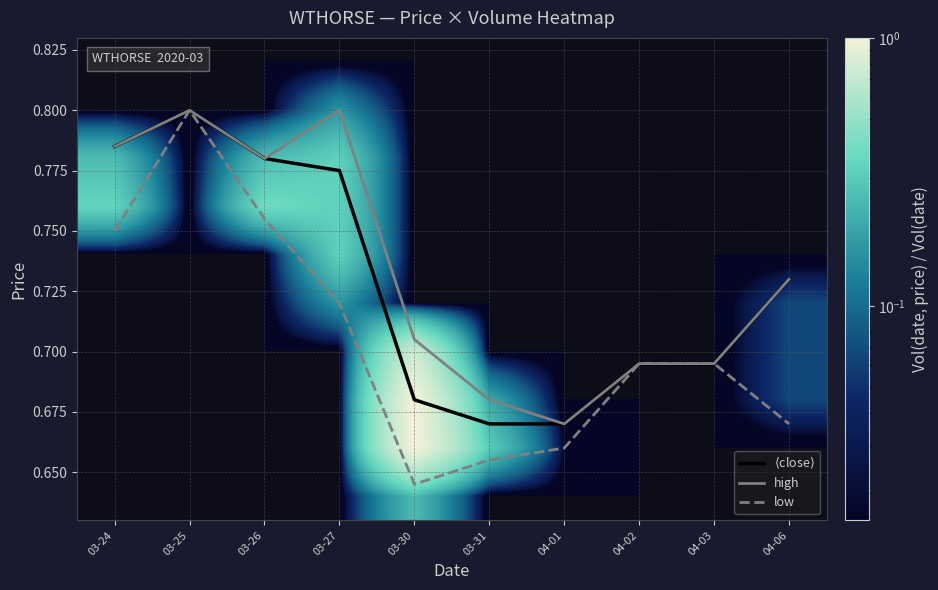

Which series has the largest total across all categories?

high